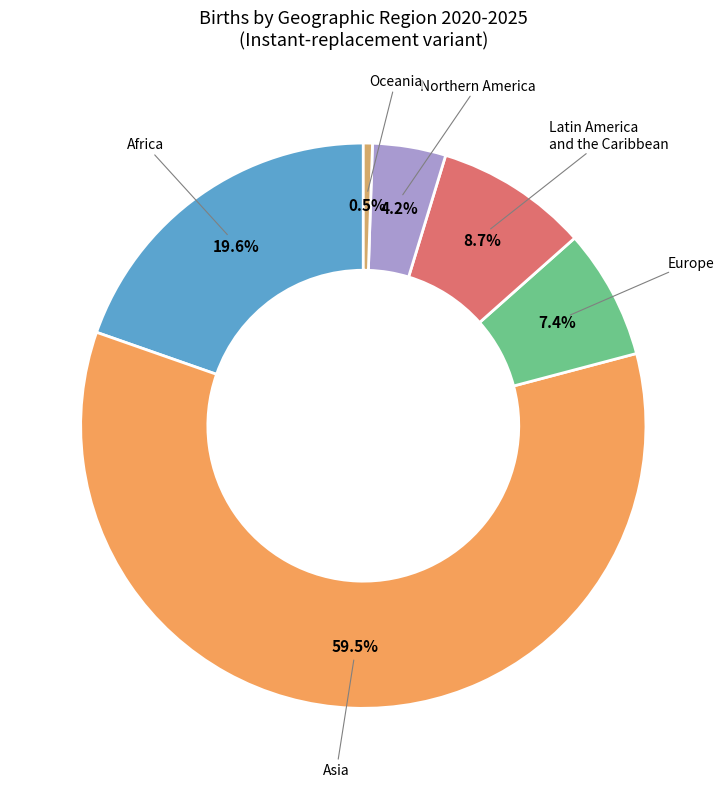

Combined, do Northern America and Asia account for over 50%?

Yes